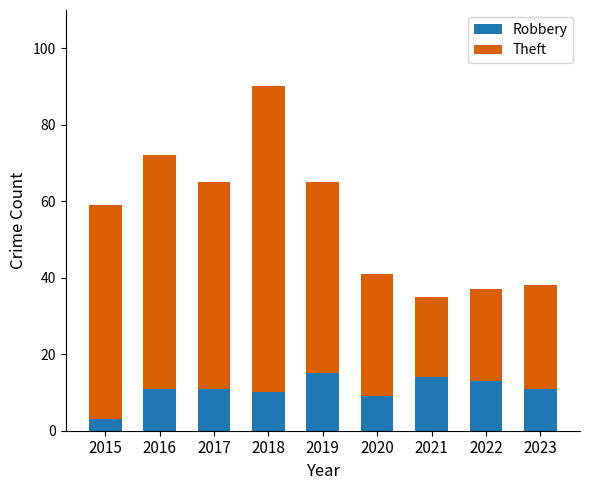

Reading right to left, transcribe the values for Robbery.

11	13	14	9	15	10	11	11	3